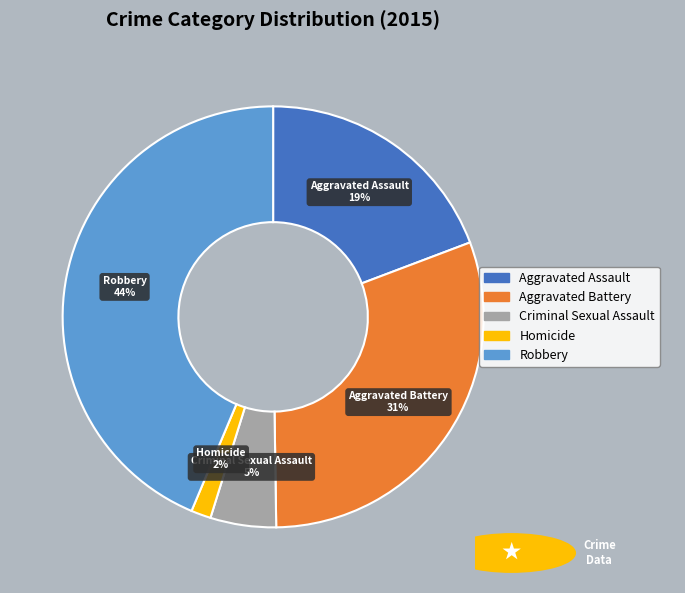

To the nearest percent, what is the difference between the largest and smallest slice percentages?

42%